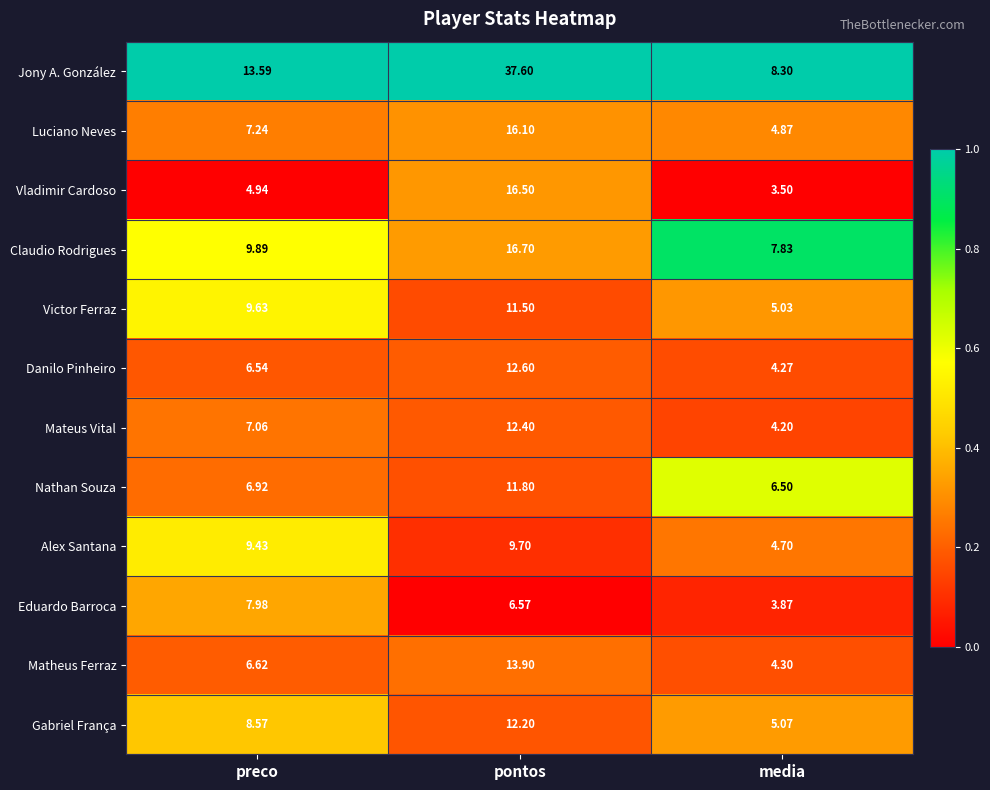

Where is Jony A. González nearest to the value 22?

preco